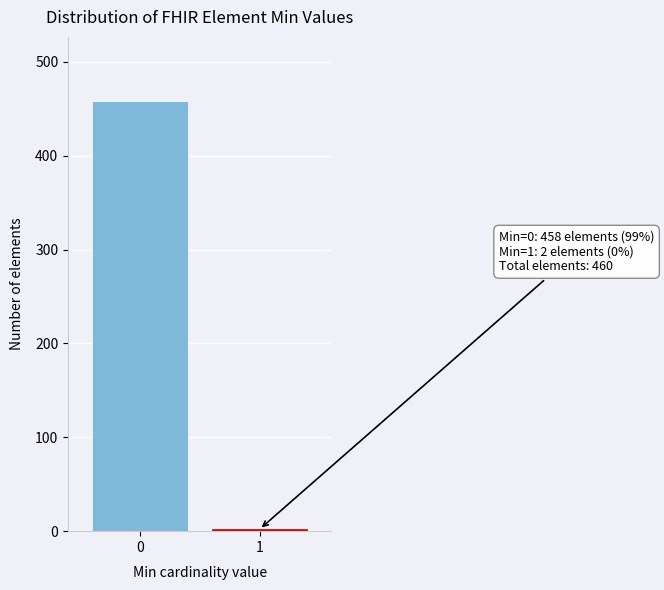

Reading left to right, transcribe all the data shown in this chart.

0=458	1=2